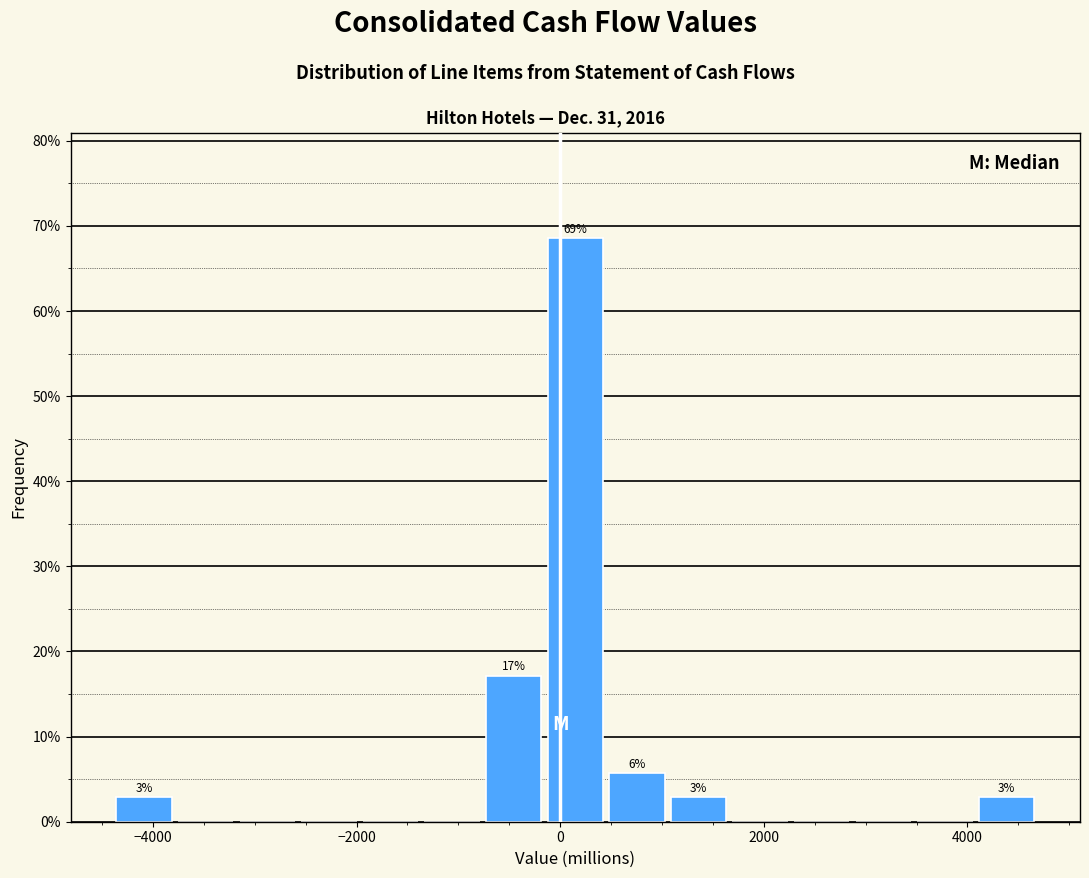

Read against the x-axis, roughly where is the centre of the tallest bar?

200